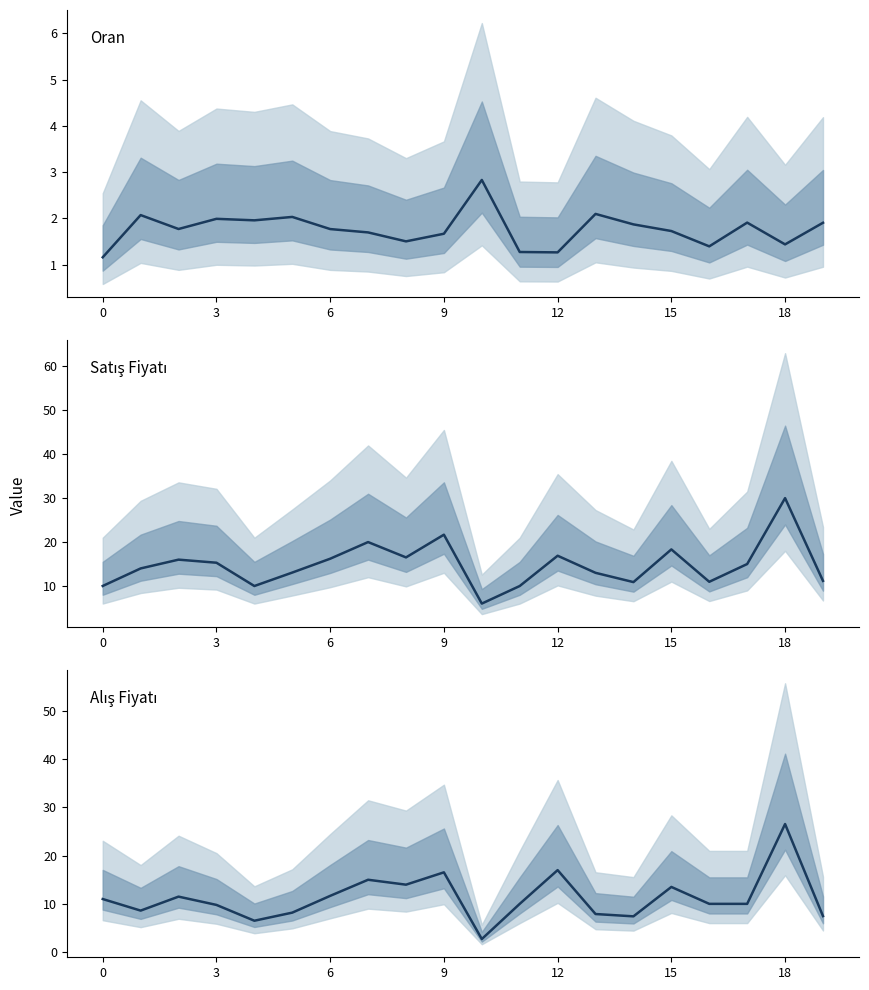

Reading left to right, what are all the values shown in this chart?

Oran: 1.2	2.1	1.8	2.0	2.0	2.0	1.8	1.7	1.5	1.7	2.8	1.3	1.3	2.1	1.9	1.7	1.4	1.9	1.4	1.9
Satış Fiyatı: 10.0	14.0	16.0	15.3	10.0	13.1	16.2	20.0	16.5	21.7	6.0	10.0	16.9	13.0	10.9	18.3	10.9	15.0	30.0	11.2
Alış Fiyatı: 11.0	8.6	11.5	9.8	6.5	8.2	11.7	15.0	14.0	16.5	2.7	10.0	17.0	7.9	7.4	13.5	10.0	10.0	26.6	7.5